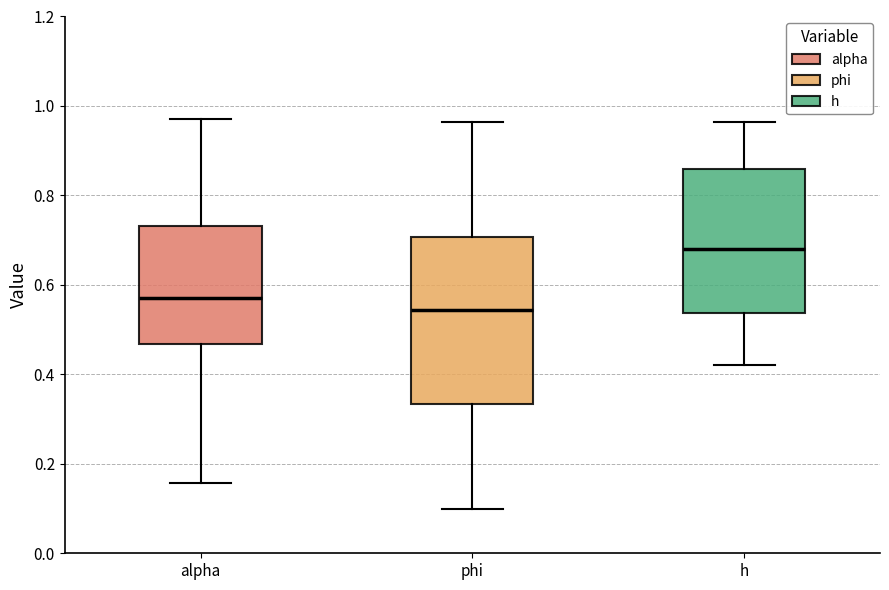

Reading left to right, transcribe this box plot: for each box, give where its median line is, the range the box spans, and where its two whiskers end, as read against the y-axis. The values are not printed on the chart, so give them approximately, as read against the axis.

alpha: median 0.58, box 0.46 to 0.74, whiskers 0.16 to 0.98
phi: median 0.54, box 0.34 to 0.70, whiskers 0.10 to 0.96
h: median 0.68, box 0.54 to 0.86, whiskers 0.42 to 0.96